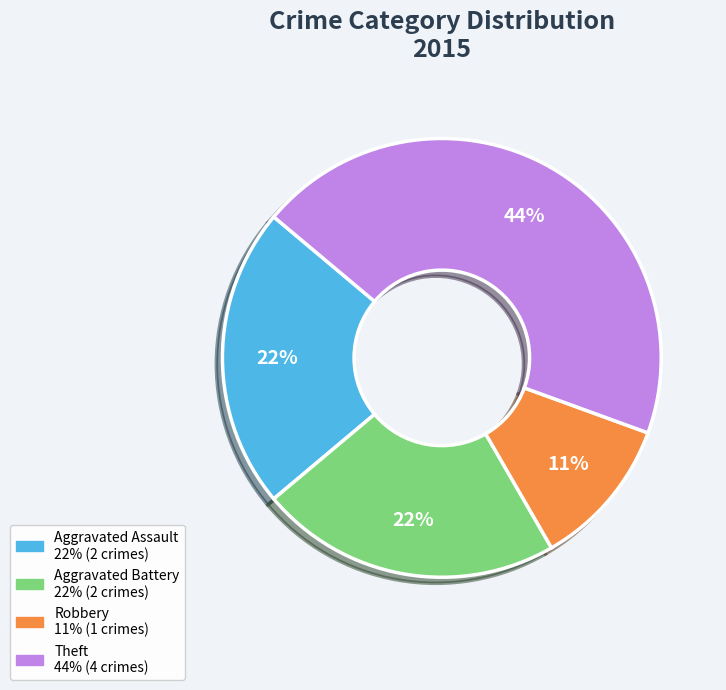

To the nearest percent, what is the difference between the largest and smallest slice percentages?

33%